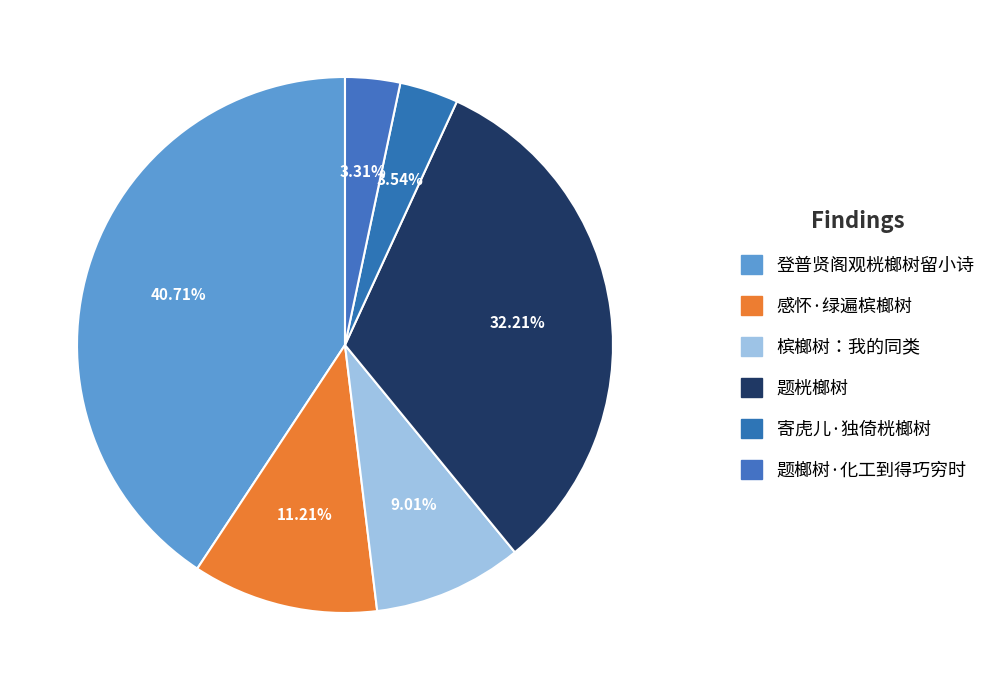

What is the largest slice in the pie chart?

登普贤阁观桄榔树留小诗